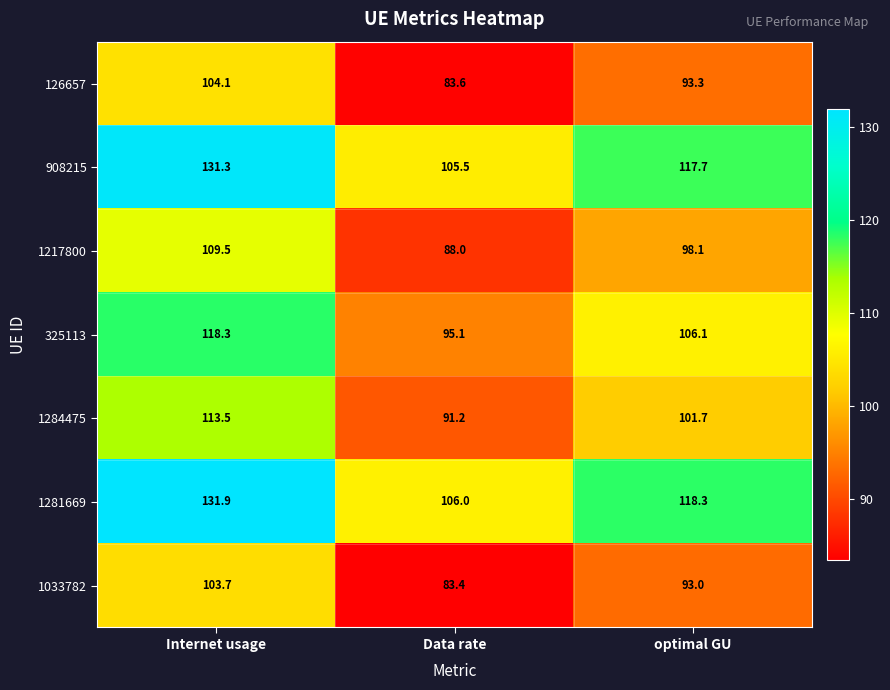

Which series has the widest spread of values?

1281669